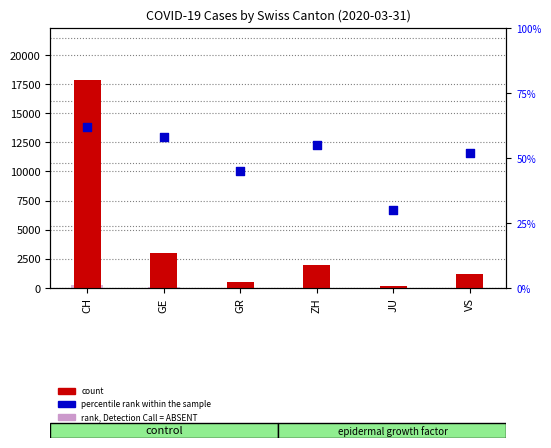

Which series contains the highest Y value?

count